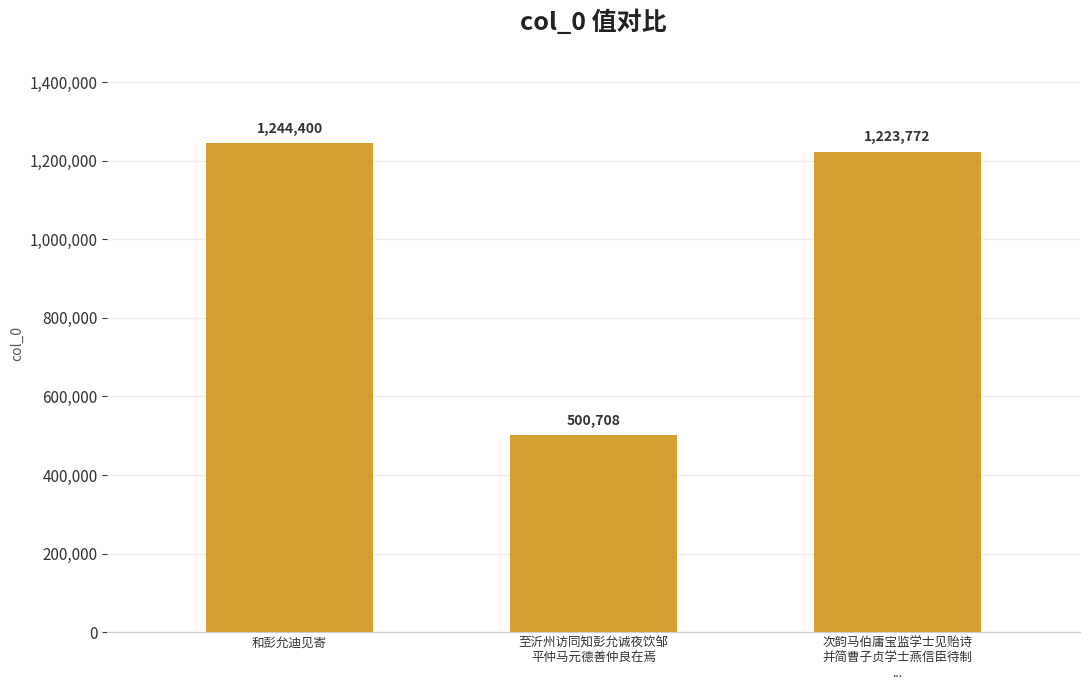

What is the ratio of the value at 至沂州访同知彭允诚夜饮邹
平仲马元德善仲良在焉 to the value at 和彭允迪见寄?

0.4